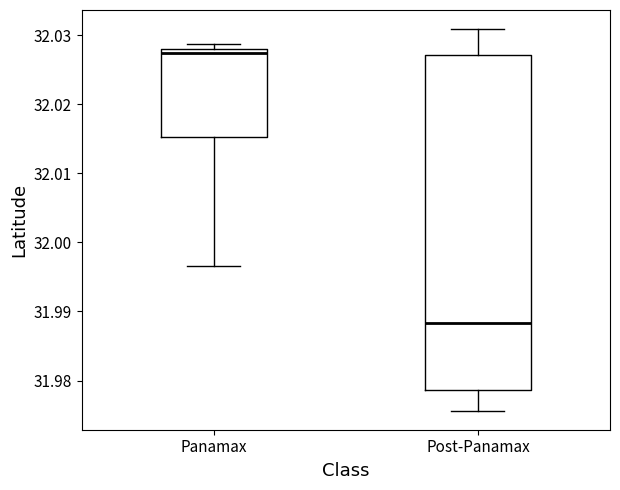

Which box is the tallest, from its lower edge to its upper edge?

Post-Panamax